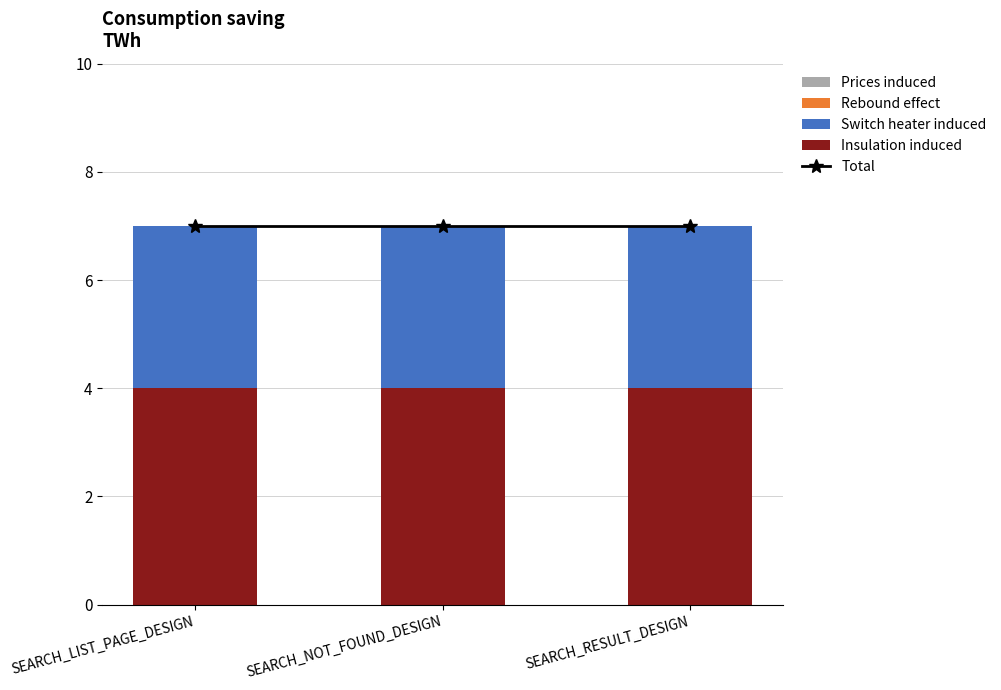

What is the total value across all series at SEARCH_NOT_FOUND_DESIGN?

14